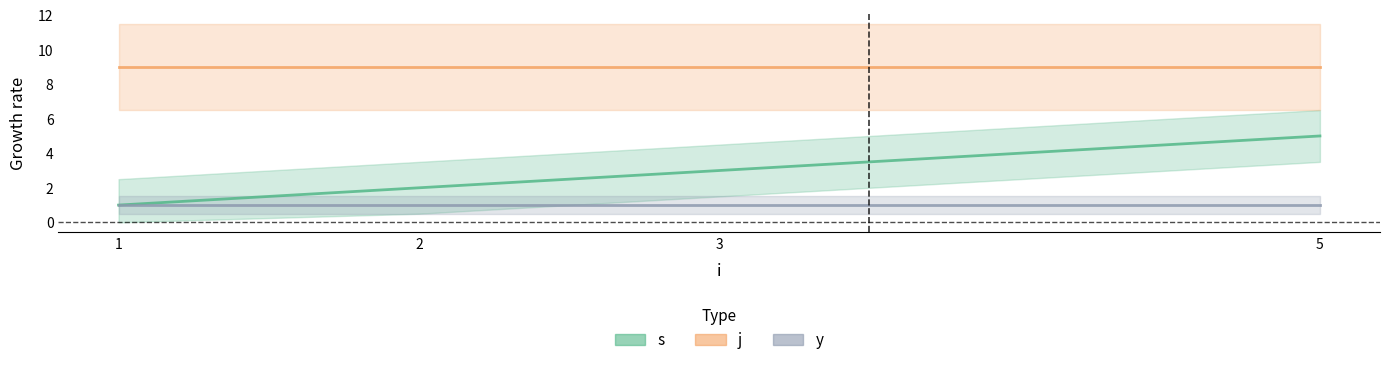

Which category has the highest value in the s series?

5